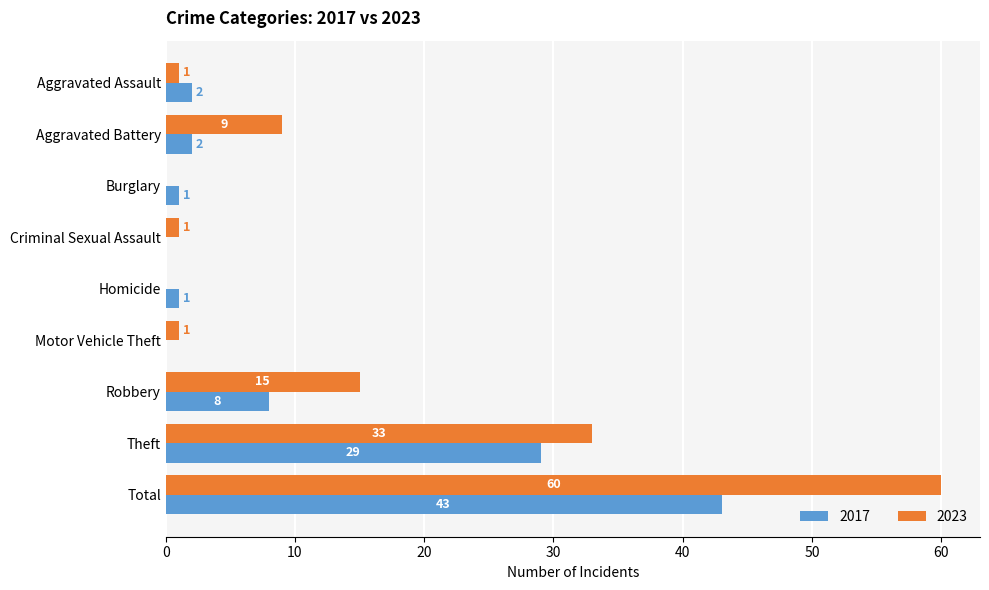

What are all the series names shown in the legend?

2017, 2023